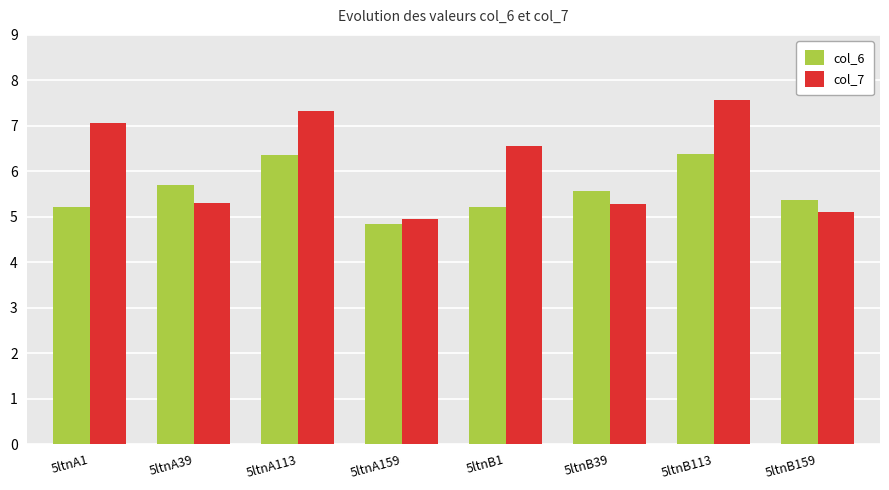

How many categories are shown in the chart?

8